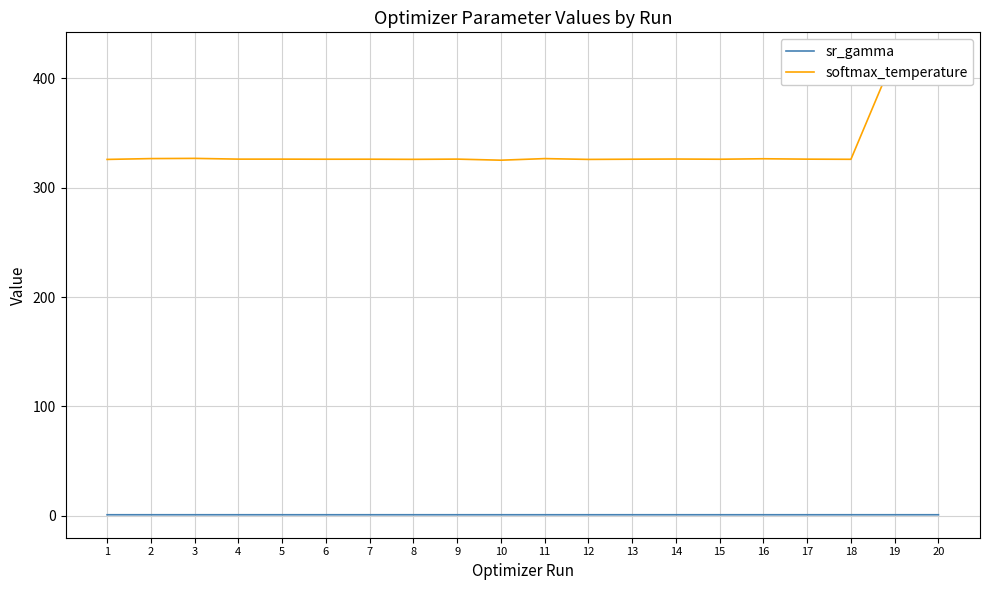

What is the lowest value of the sr_gamma series?

1.0